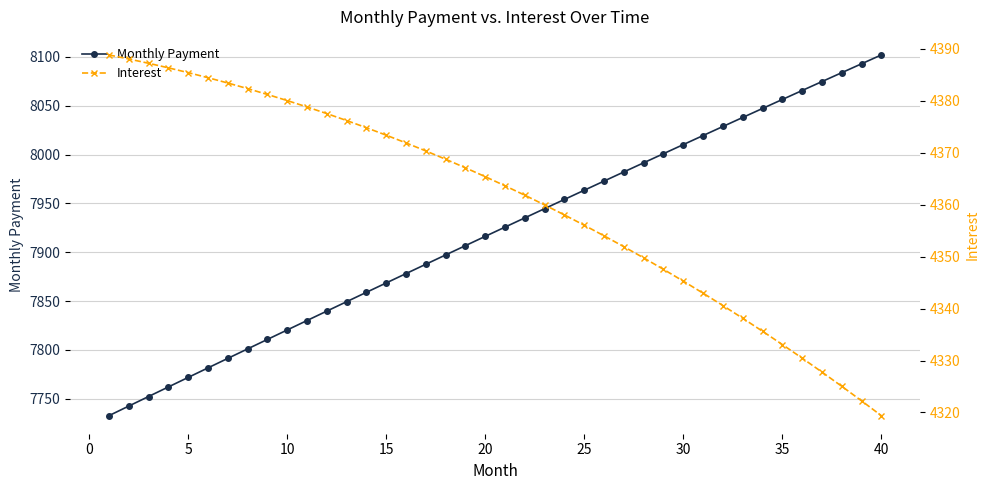

Reading left to right, list all the values displayed in this chart.

Monthly Payment: 7732.7	7742.6	7752.4	7762.1	7771.9	7781.6	7791.4	7801.1	7810.8	7820.5	7830.1	7839.8	7849.4	7859.0	7868.6	7878.2	7887.8	7897.3	7906.8	7916.3	7925.8	7935.3	7944.7	7954.1	7963.6	7972.9	7982.3	7991.6	8001.0	8010.3	8019.6	8028.8	8038.0	8047.3	8056.5	8065.6	8074.8	8083.9	8093.0	8102.1
Interest: 4388.9	4388.1	4387.2	4386.4	4385.4	4384.5	4383.4	4382.4	4381.2	4380.1	4378.8	4377.6	4376.2	4374.8	4373.4	4371.9	4370.4	4368.8	4367.1	4365.4	4363.6	4361.8	4360.0	4358.0	4356.1	4354.0	4351.9	4349.8	4347.6	4345.3	4343.0	4340.6	4338.1	4335.6	4333.1	4330.5	4327.8	4325.0	4322.2	4319.4